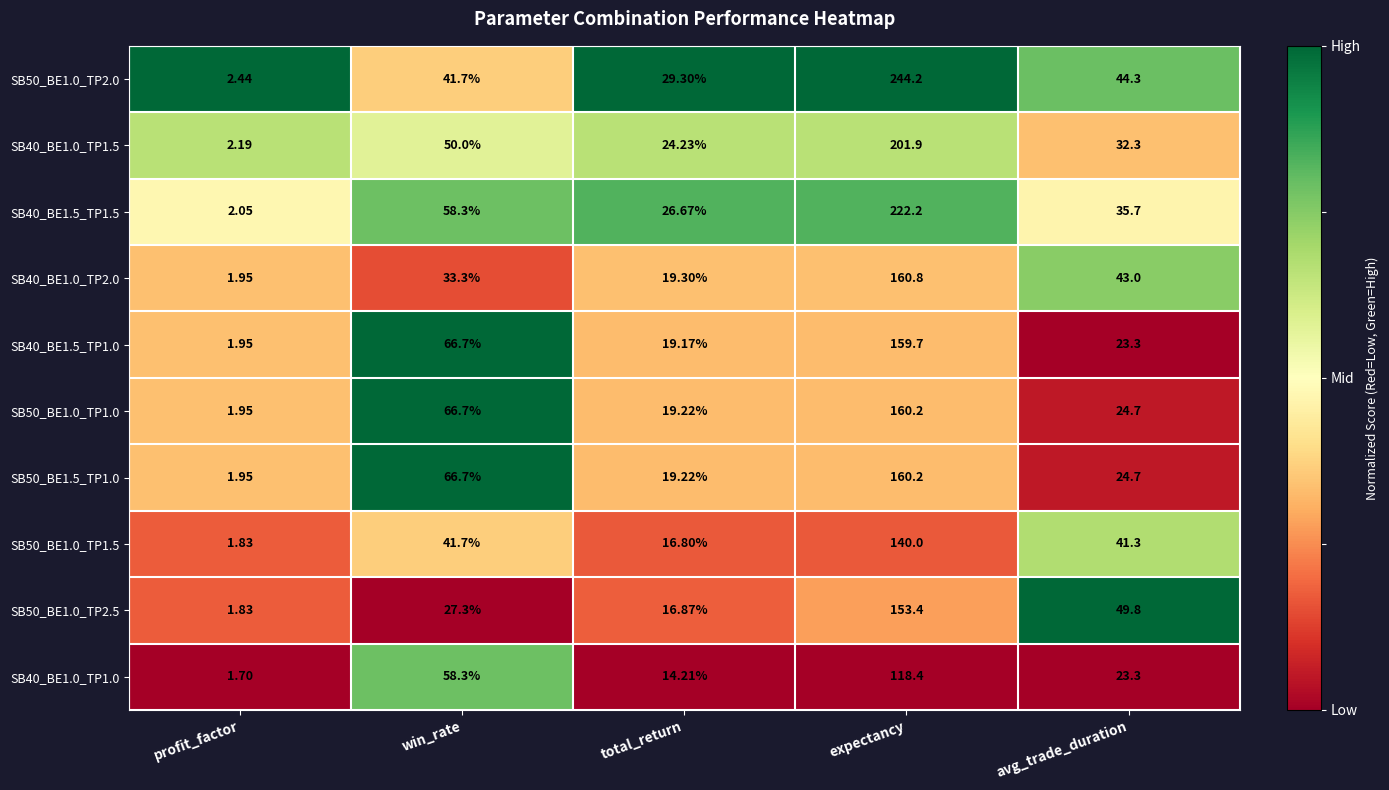

What is the difference between the highest and lowest values at expectancy?

125.8